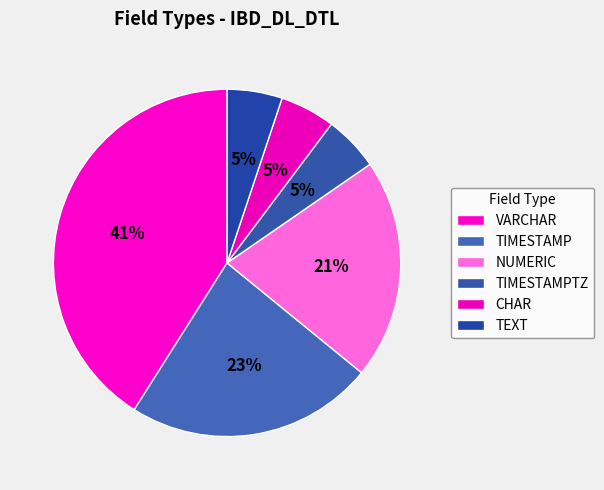

To the nearest percent, what is the average slice percentage?

17%